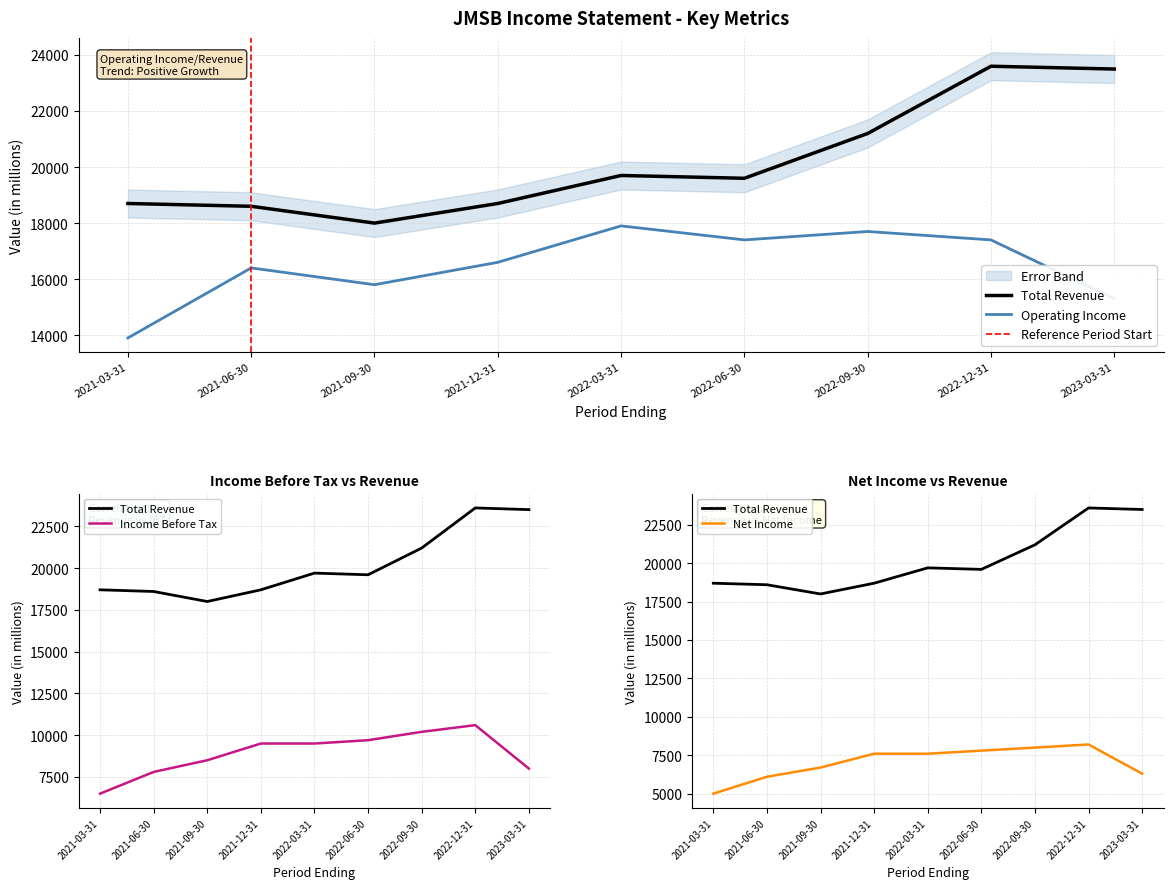

How many interior local peaks does the Net Income series have?

1